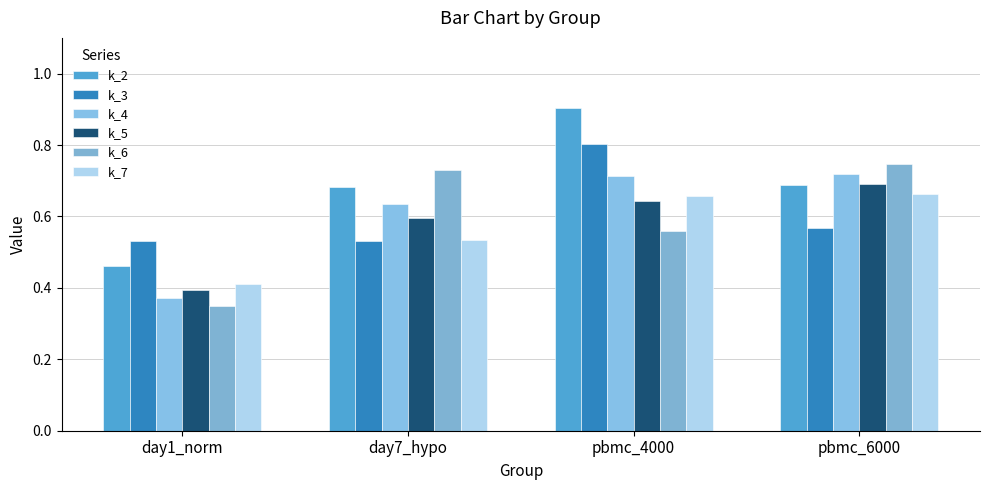

Does the chart contain stacked bars?

No